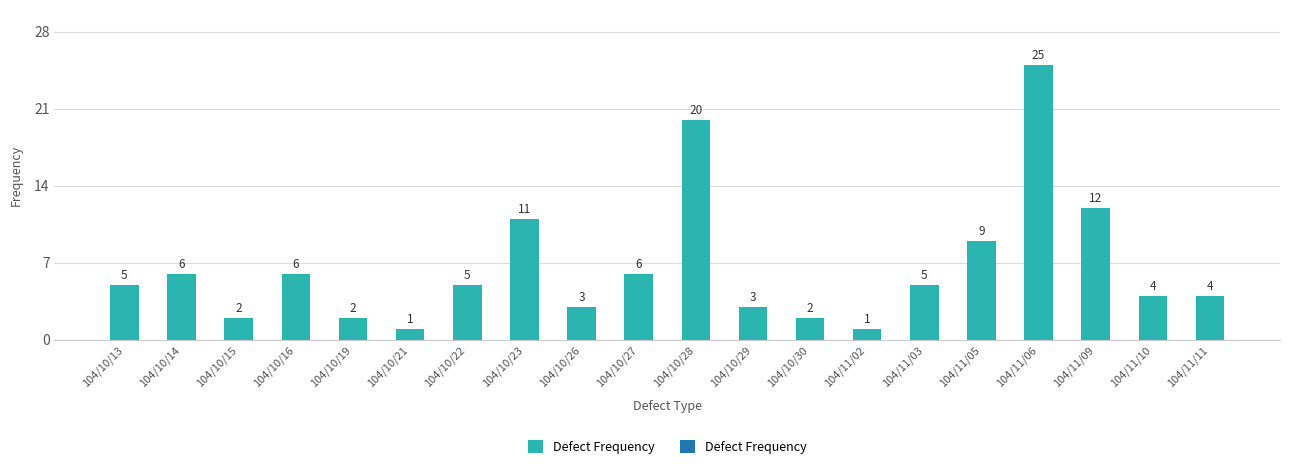

Is it true that the value at 104/10/30 is 2?

True